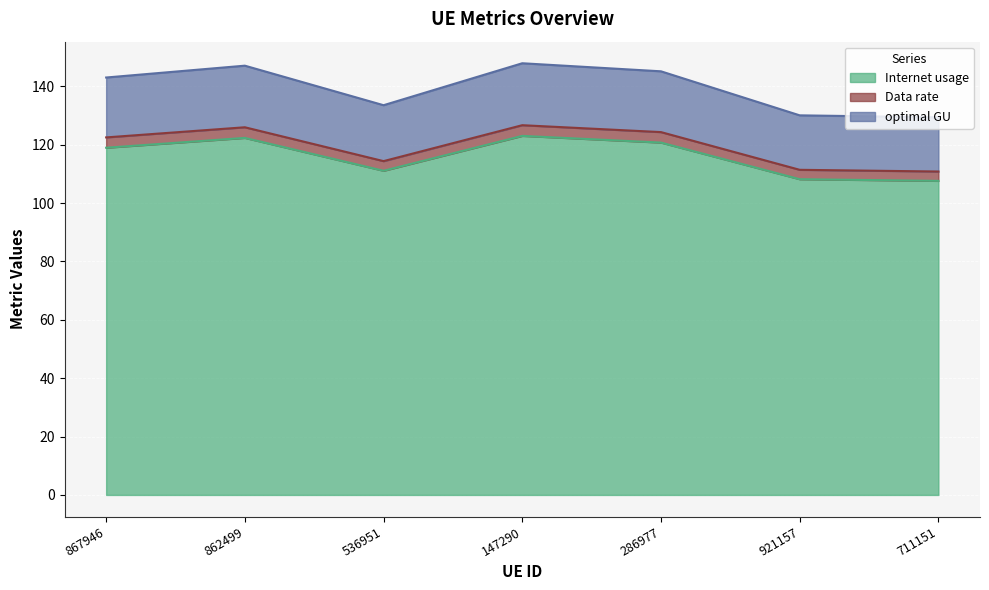

Which category has the highest value in the optimal GU series?

147290